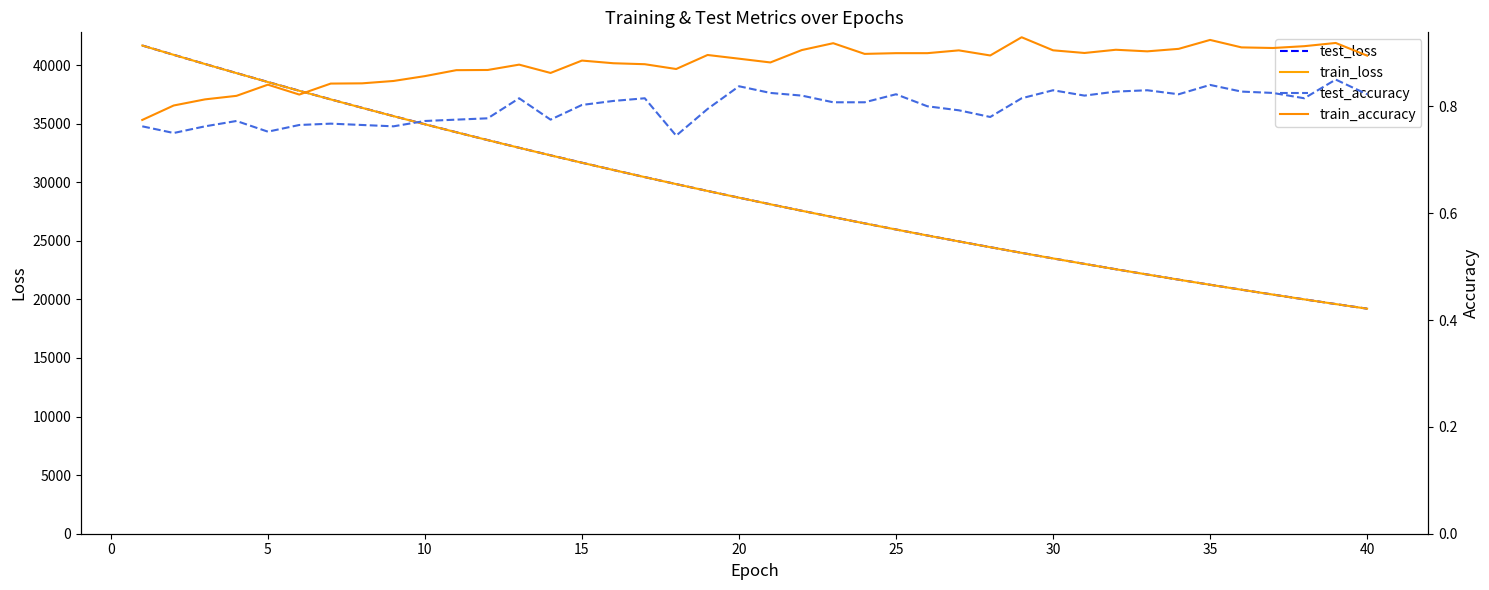

The test_loss series shows 21251.8 at 34. True or false?

True